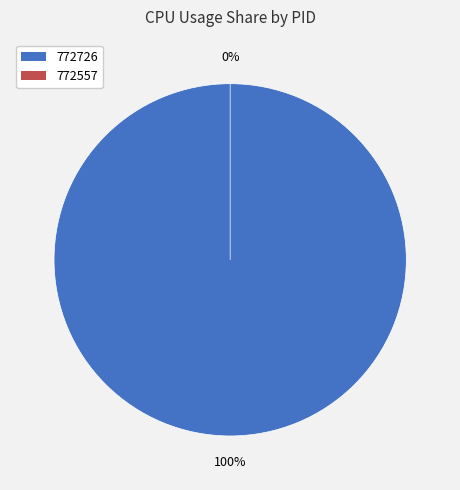

To the nearest percent, what percentage of the pie is 772726?

100%